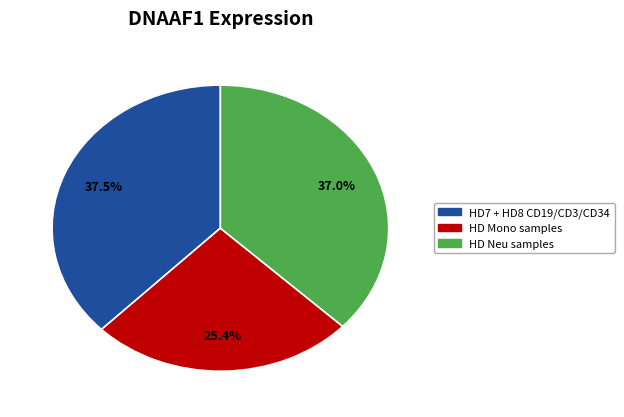

Does any single category account for the majority?

No